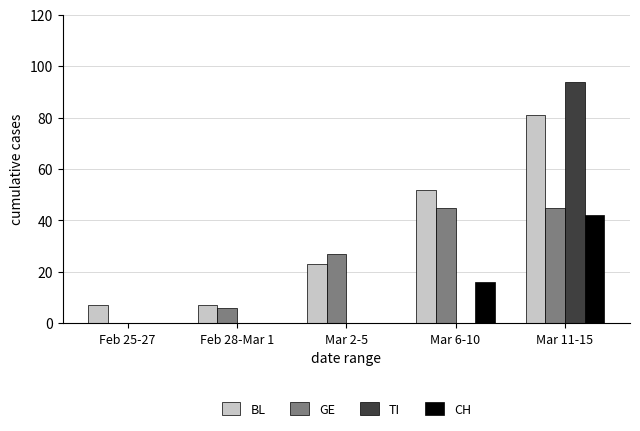

Is the value of GE at Feb 28-Mar 1 greater than the value of TI at Mar 2-5?

Yes